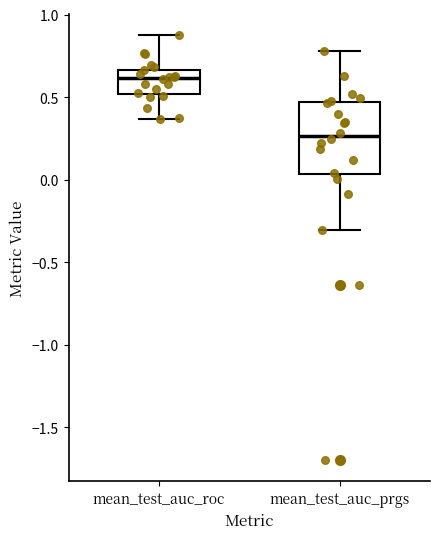

Reading left to right, read every box against the y-axis: the position of its median line, the range the box covers, and the ends of its whiskers. The values are not printed on the chart, so give them approximately, as read against the axis.

mean_test_auc_roc: median 0.60, box 0.50 to 0.65, whiskers 0.35 to 0.85
mean_test_auc_prgs: median 0.25, box 0.05 to 0.45, whiskers -0.30 to 0.80